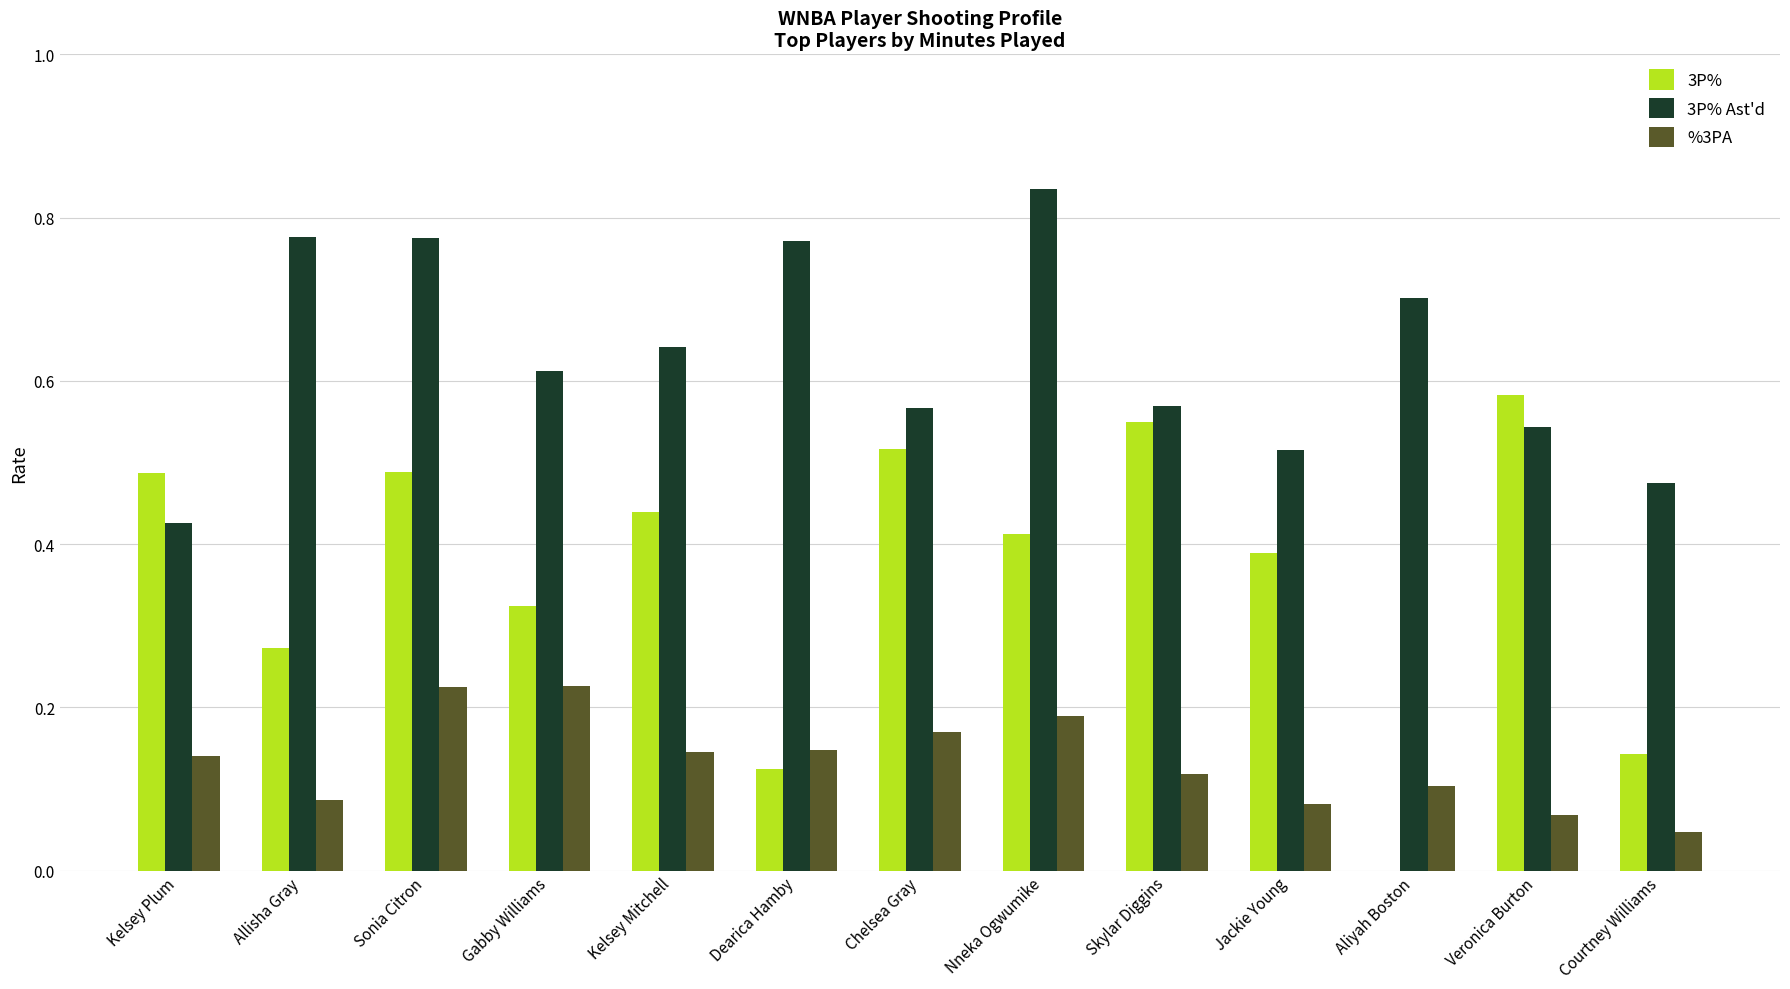

What are all the series names shown in the legend?

3P%, 3P% Ast'd, %3PA